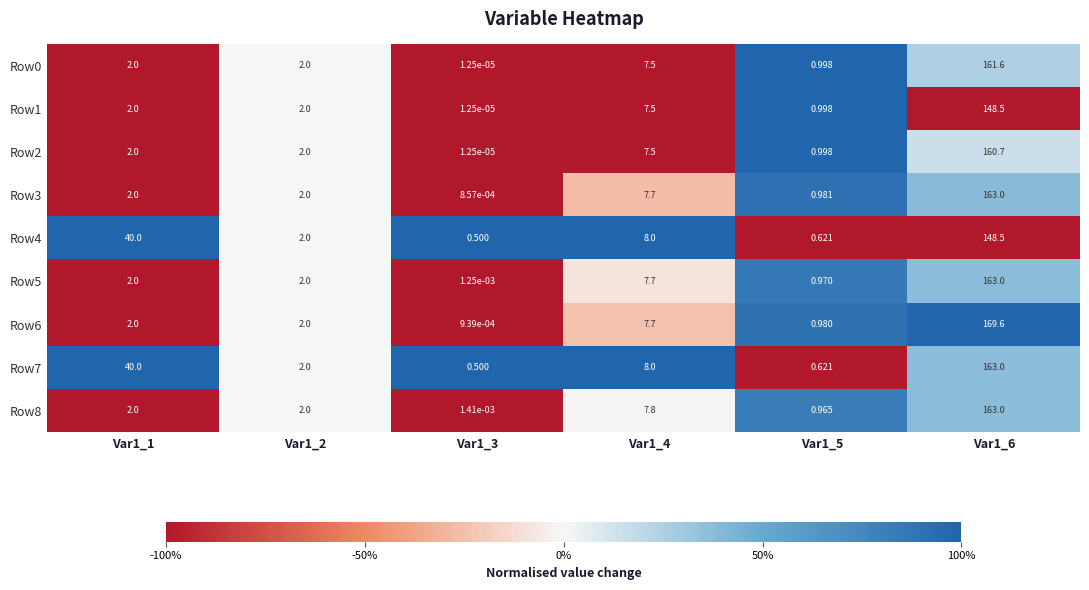

Is the value of Row6 at Var1_3 greater than the value of Row5 at Var1_1?

No